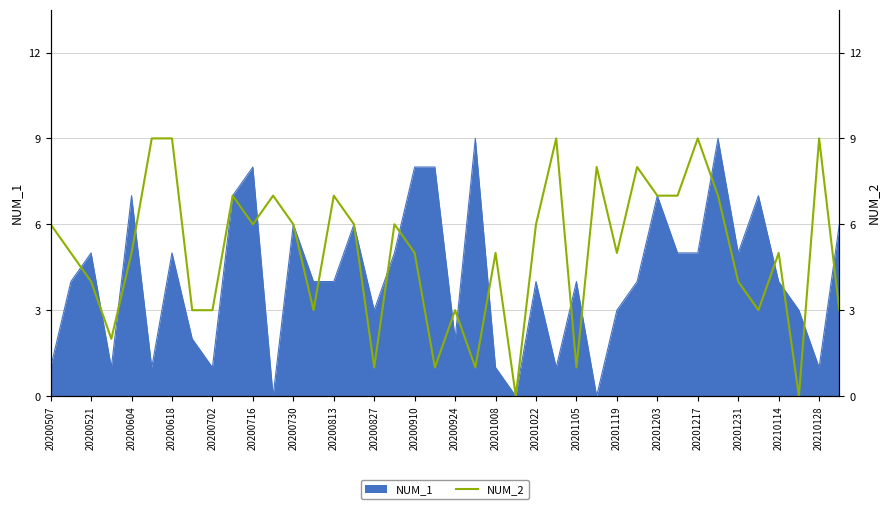

What is the average value?

5